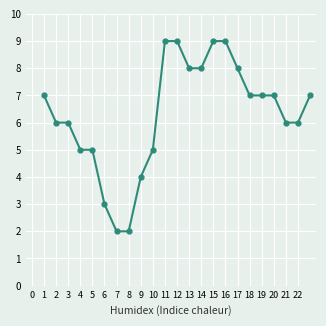

What is the maximum value shown in the chart?

9